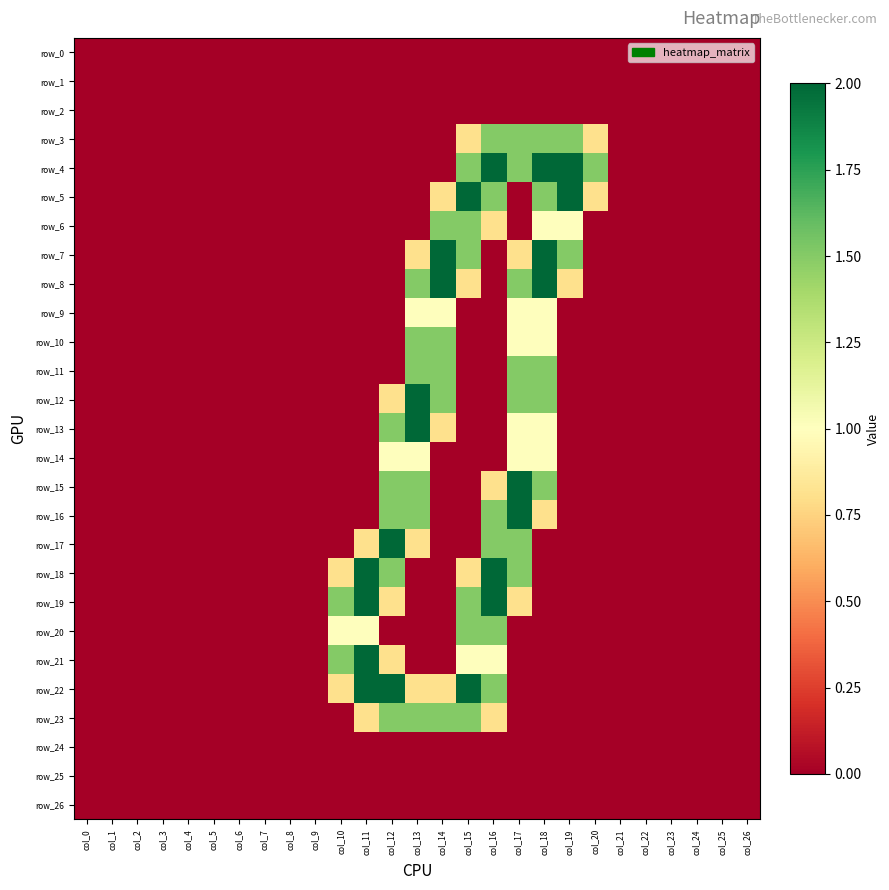

At how many categories does at least one series exceed 1?

11